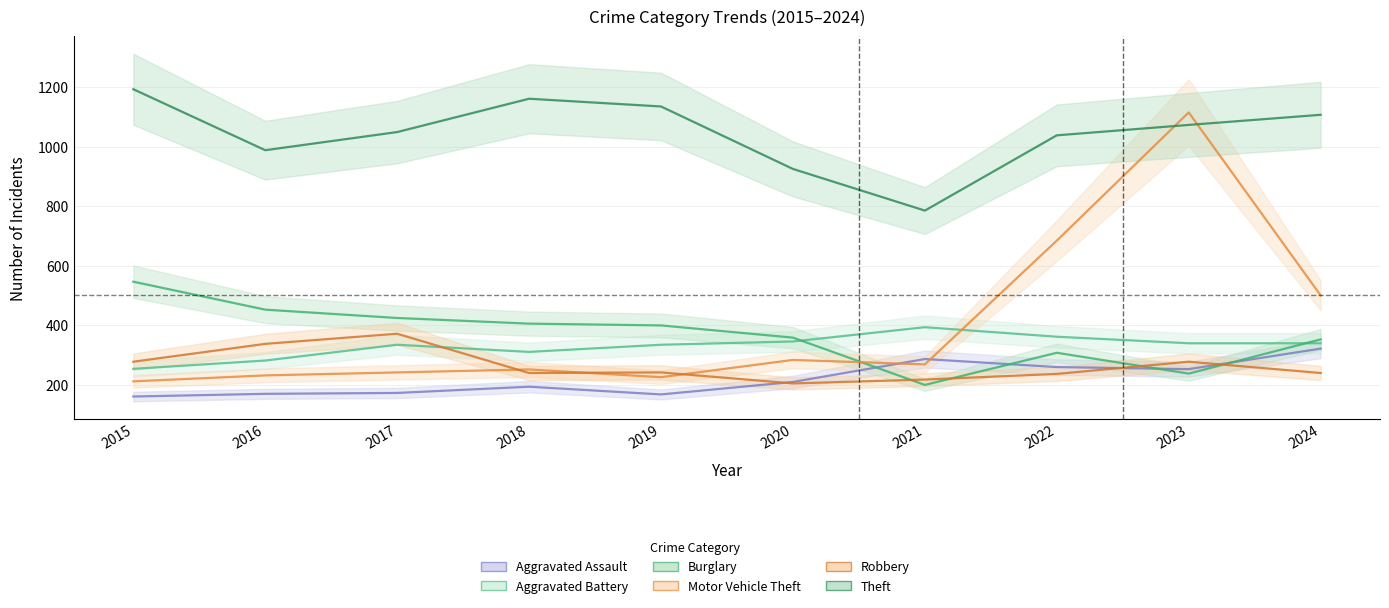

List the labels in order of Burglary value, smallest first.

2021, 2023, 2022, 2024, 2020, 2019, 2018, 2017, 2016, 2015